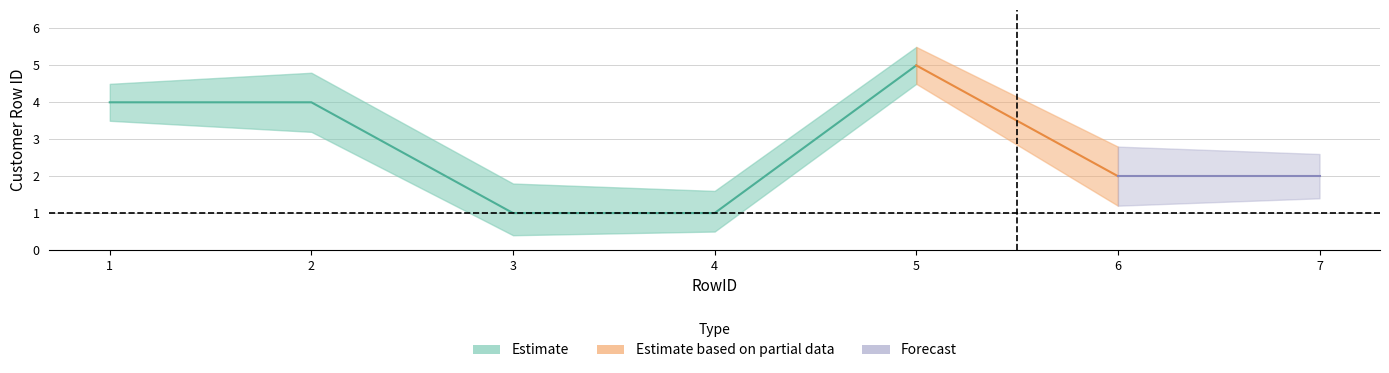

Between 2 and 4, which is larger?

2